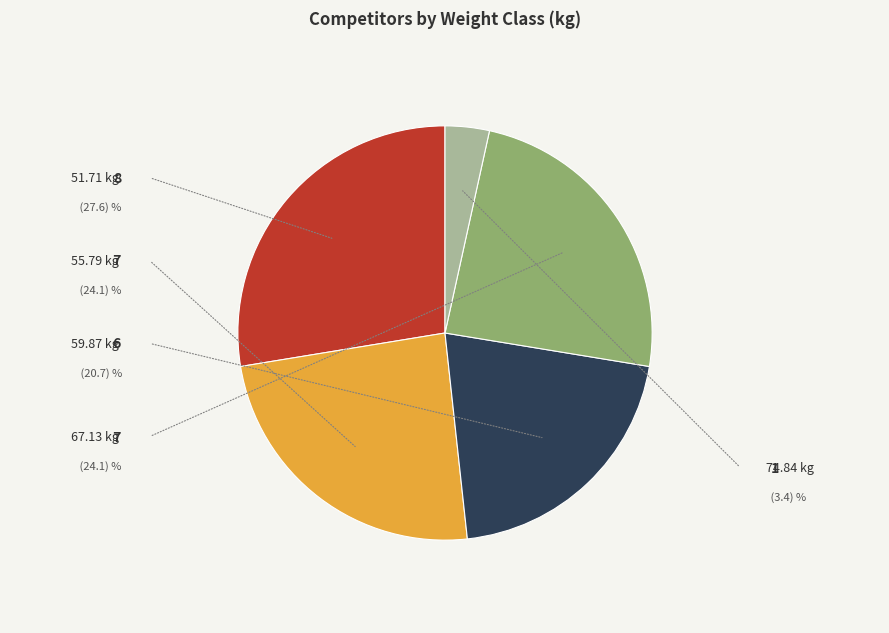

Is there any slice that represents more than half of the pie?

No